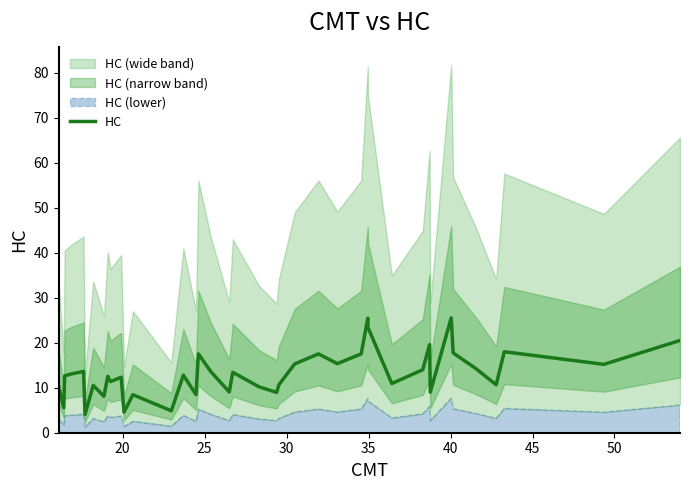

What is the maximum value for HC?

25.5